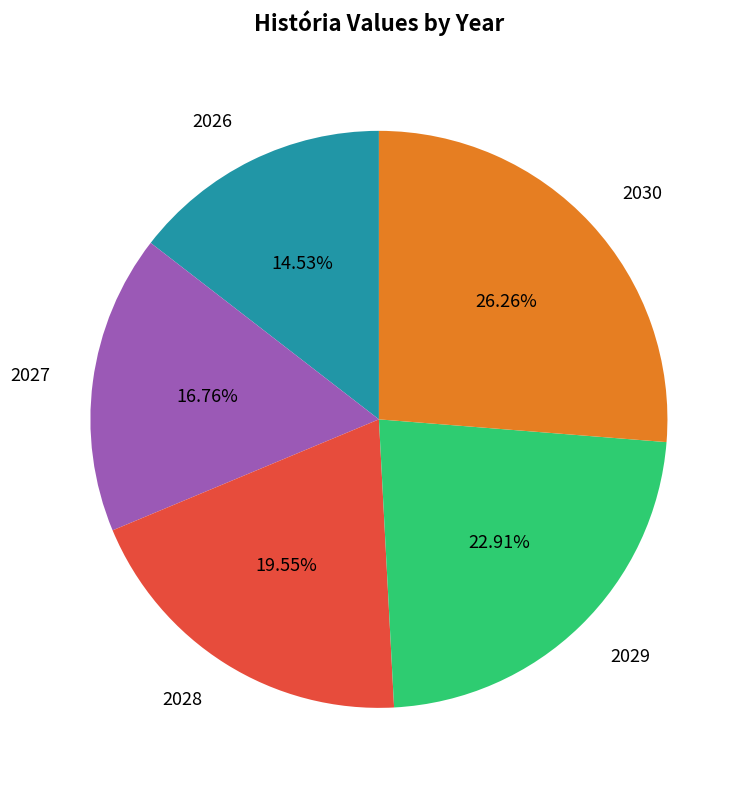

To the nearest percent, what percentage of the pie is 2029?

23%